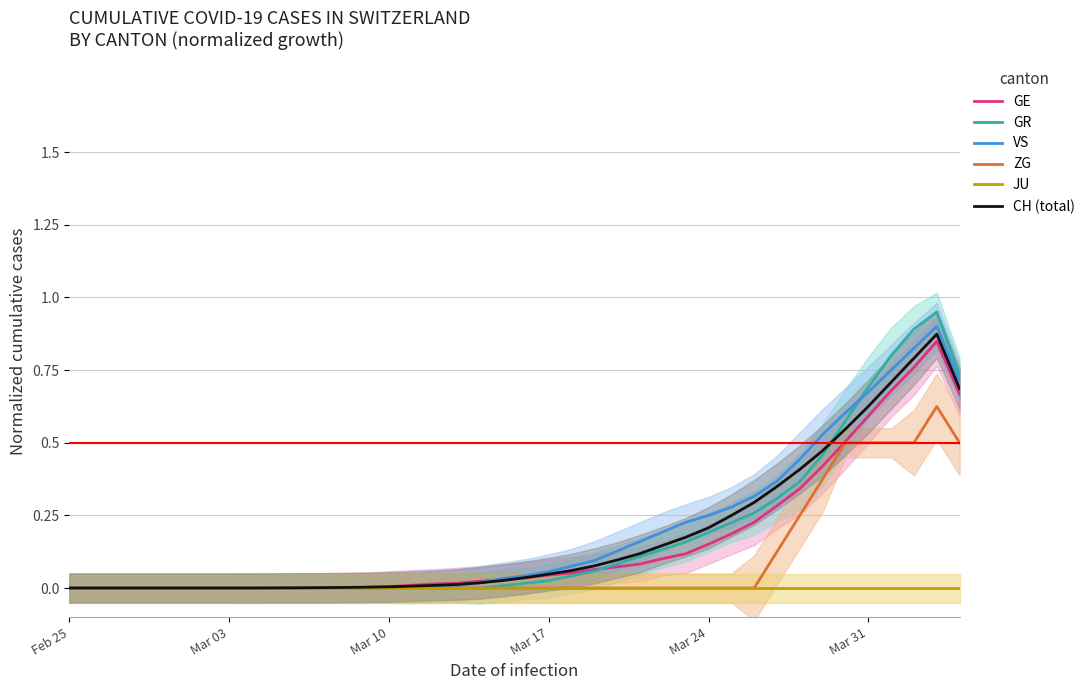

At which category does the chart reach its minimum across all series?

Feb 25